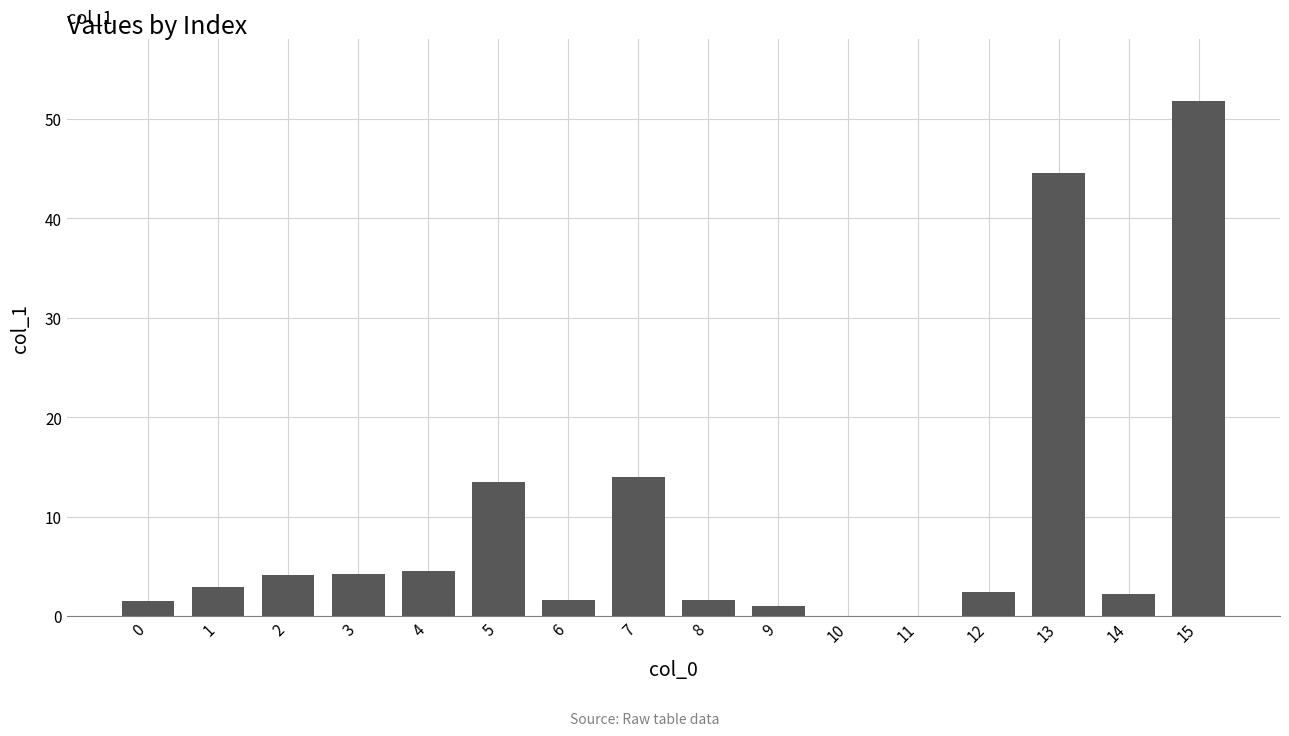

Where does the data first go above 2?

1